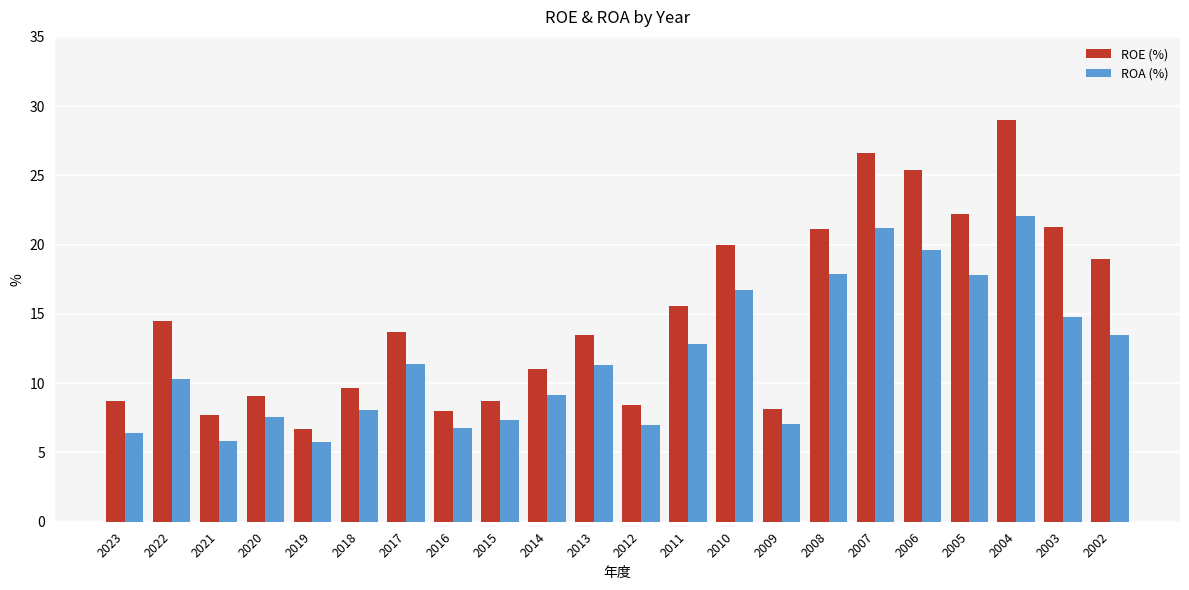

Which series has the widest spread of values?

ROE (%)